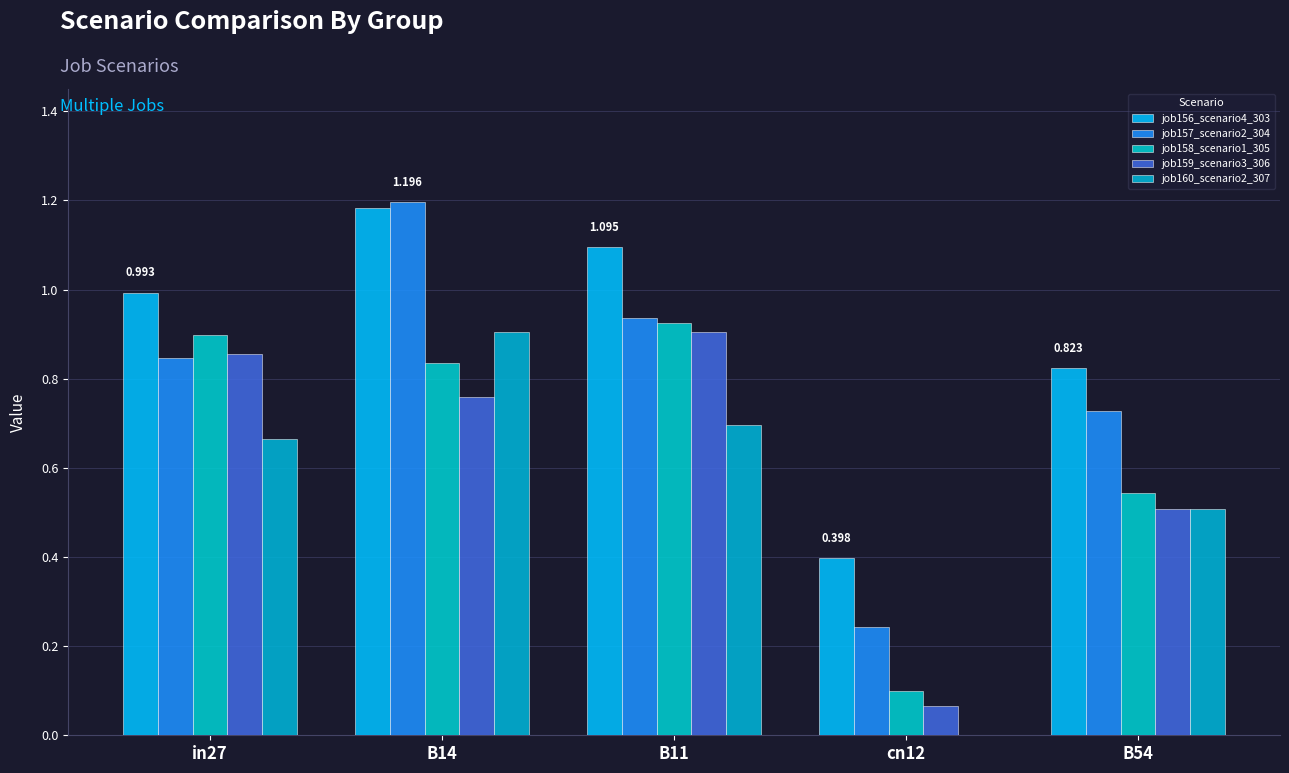

At how many categories does at least one series exceed 0?

5